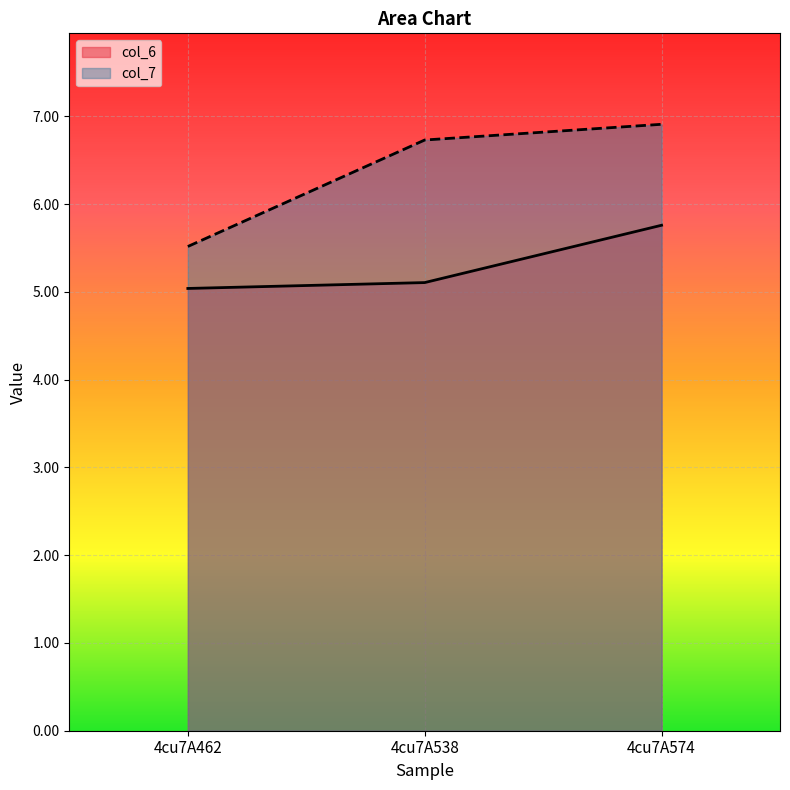

The value of col_7 at 4cu7A538 is 4.1. True or false?

False